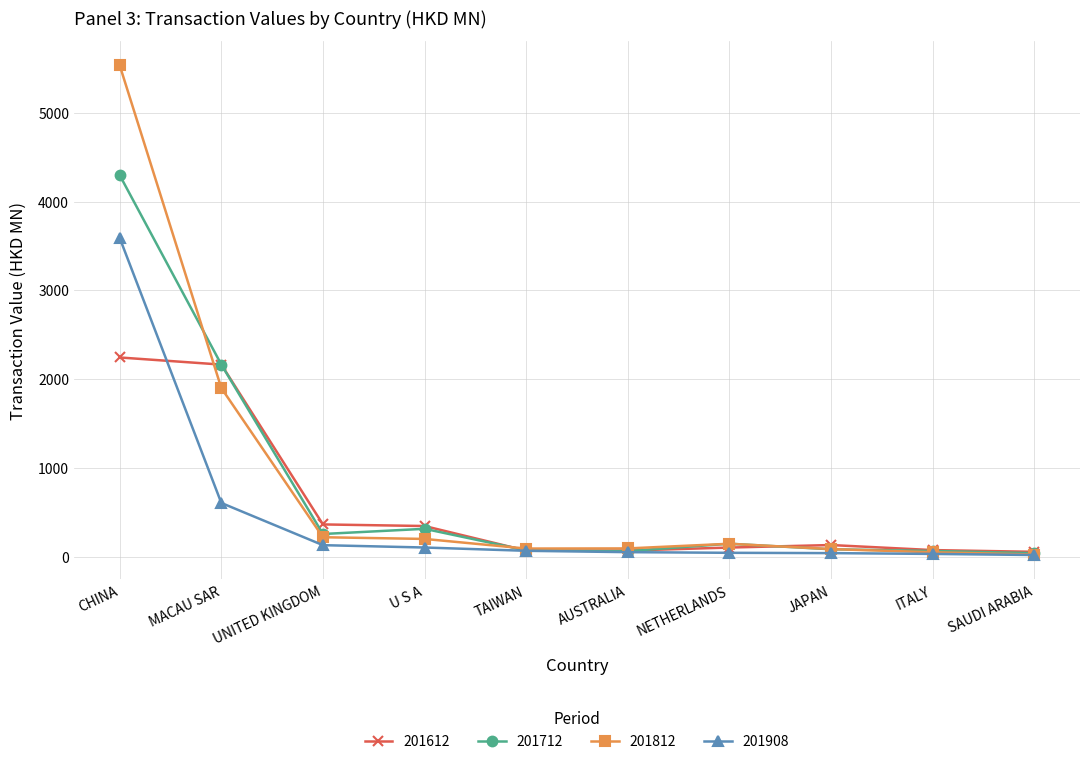

Between MACAU SAR and U S A, which series saw the biggest shift?

201712